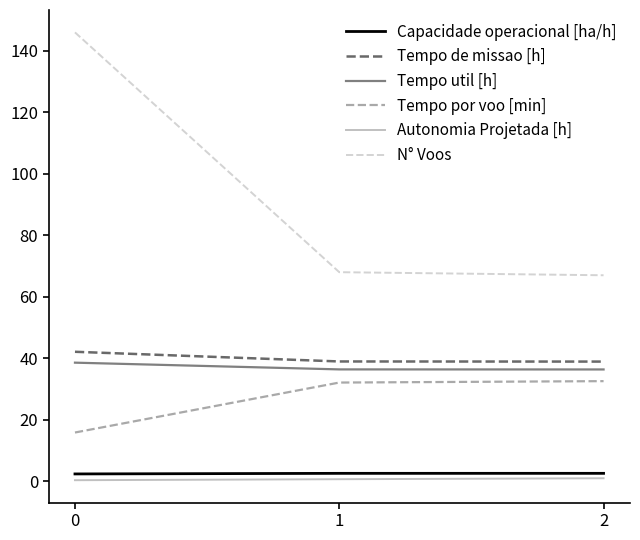

At how many categories does at least one series exceed 33?

3